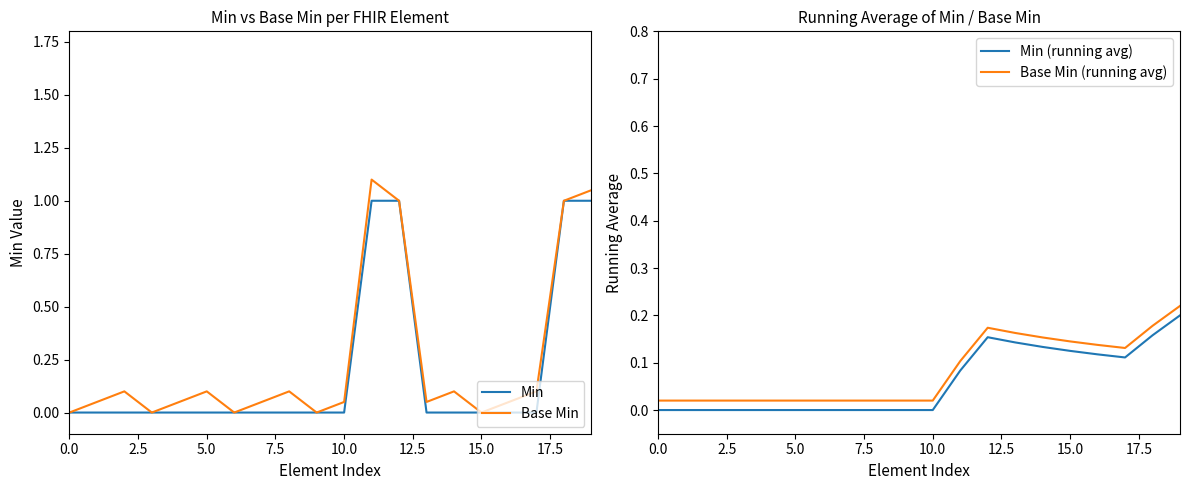

The Min series shows 0.6 at 5.0. True or false?

False